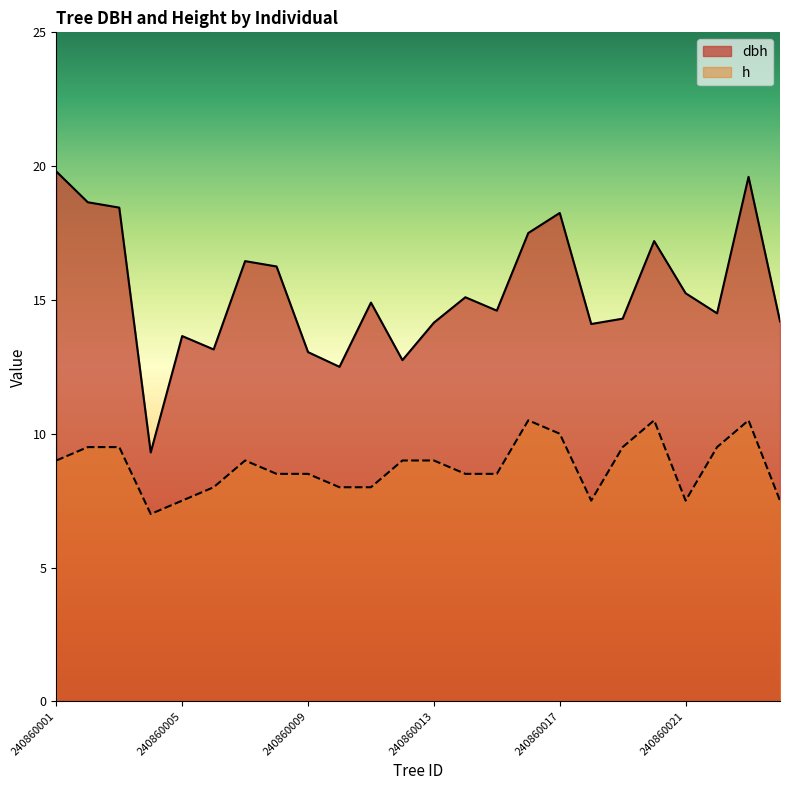

What is the total value across all series at 240860009?

21.6